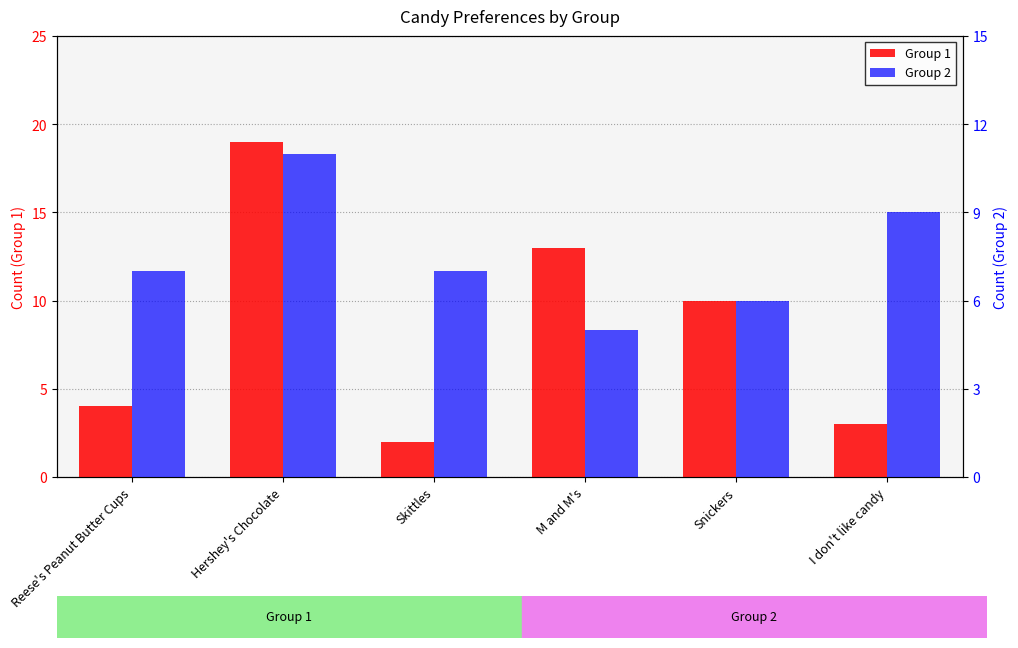

Reading left to right, transcribe all the data shown in this chart.

Group 1: Reese's Peanut Butter Cups=4	Hershey's Chocolate=19	Skittles=2	M and M's=13	Snickers=10	I don't like candy=3
Group 2: Reese's Peanut Butter Cups=7	Hershey's Chocolate=11	Skittles=7	M and M's=5	Snickers=6	I don't like candy=9